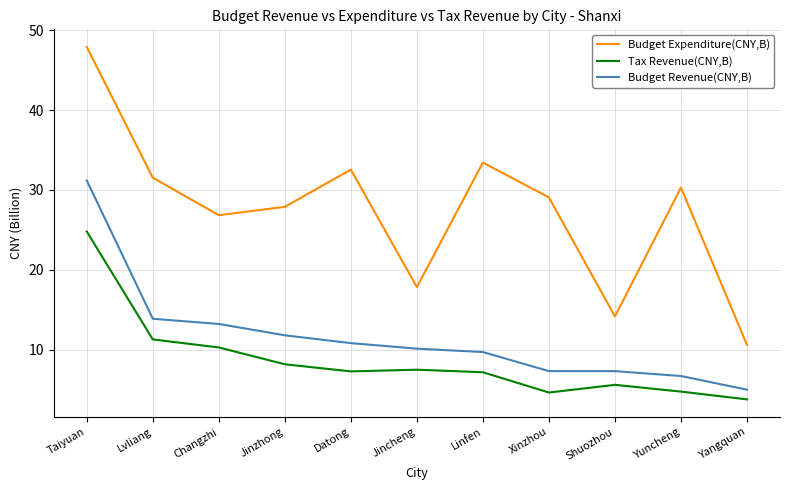

Between Linfen and Yangquan, which series saw the biggest shift?

Budget Expenditure(CNY,B)